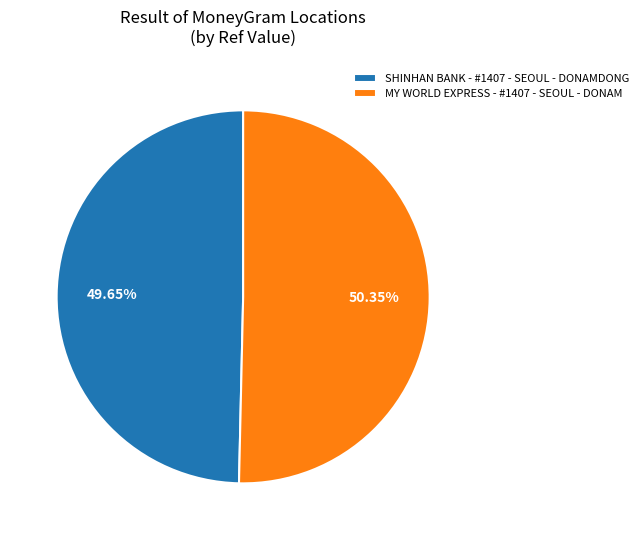

What percentage is NOT represented by MY WORLD EXPRESS - #1407 - SEOUL - DONAM?

49.6%